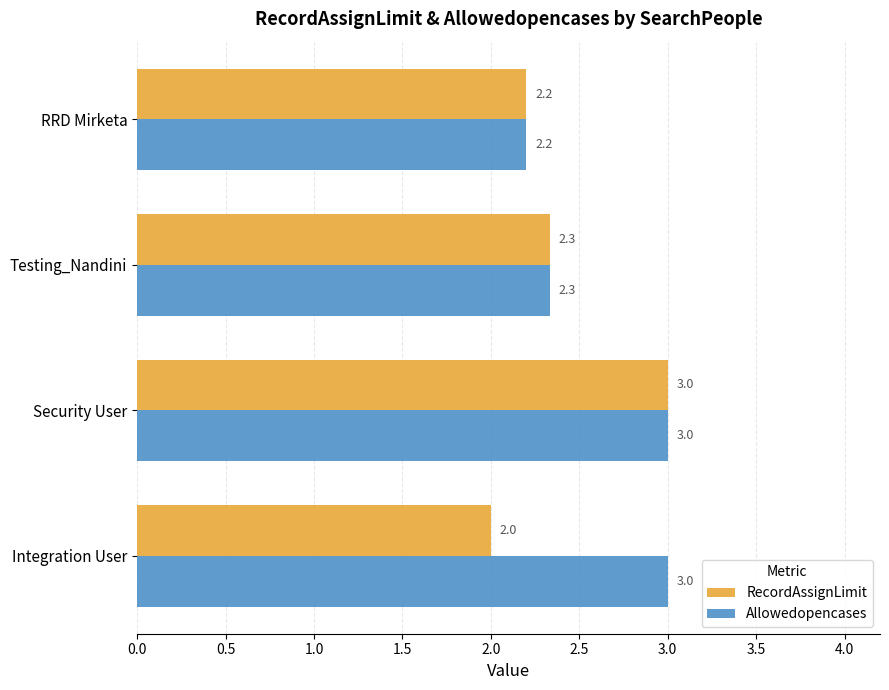

What is the difference between the highest and lowest values at Integration User?

1.0